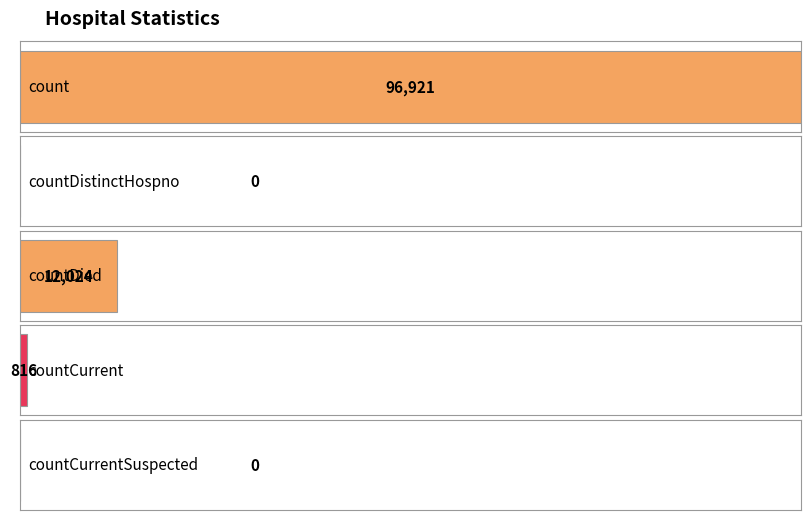

What is the change in value from countDistinctHospno to countDied?

+12024